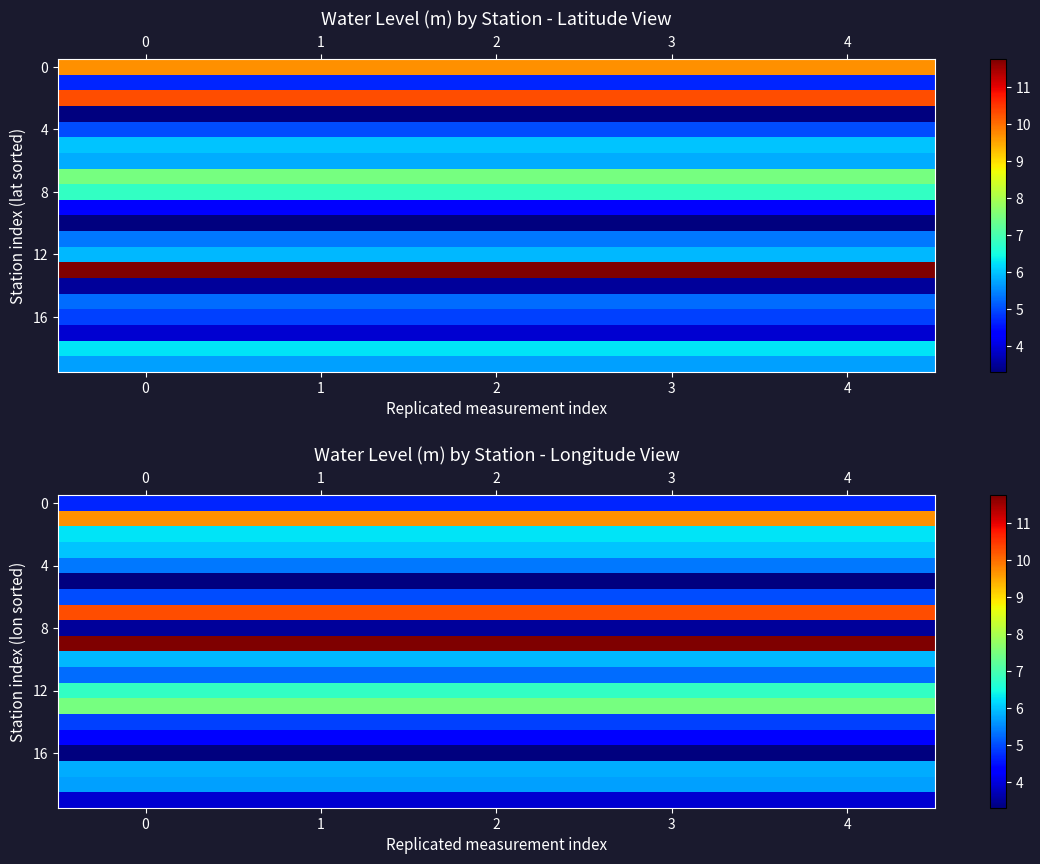

What is the total value across all series at 2?

119.2